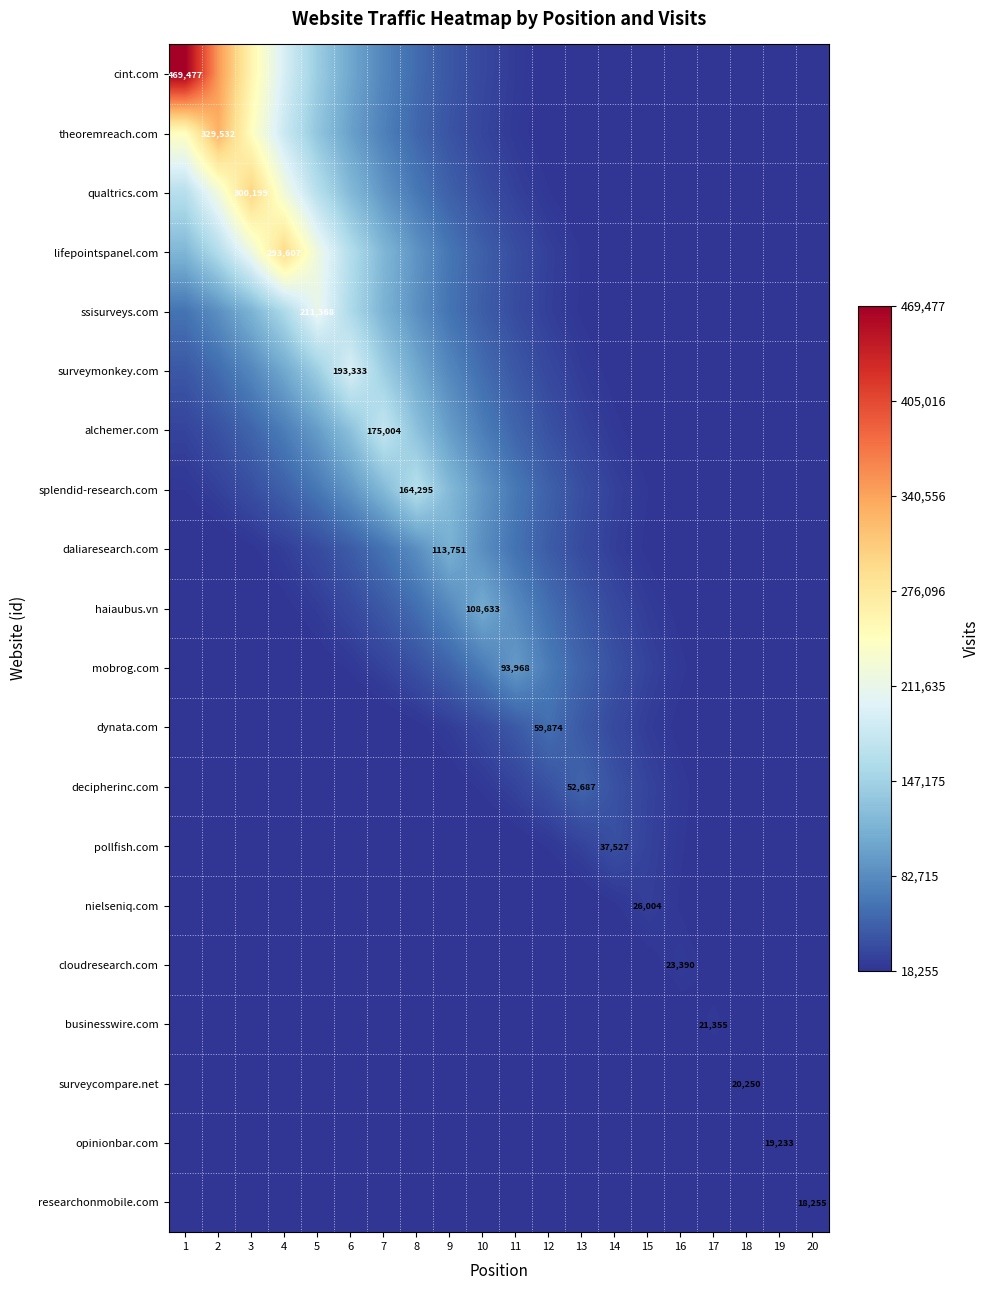

What is the difference between the maximum and second lowest values in the haiaubus.vn series?

101332.3